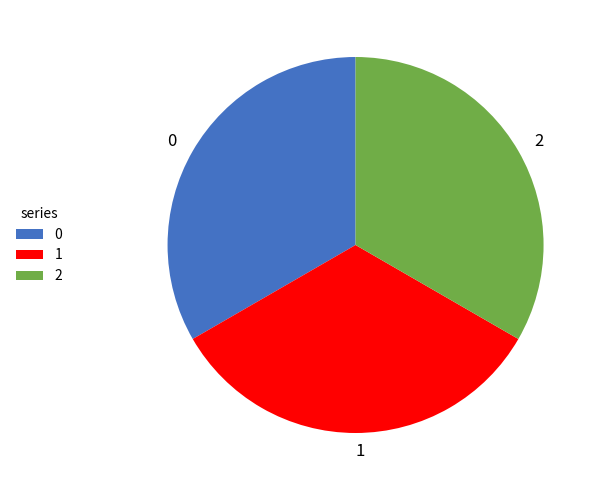

Do 1 and 2 together represent more than half of the pie?

Yes